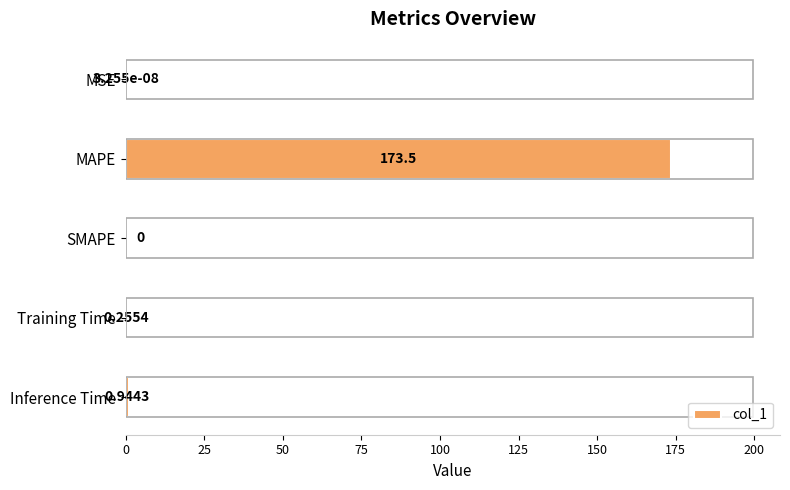

Between Inference Time and MSE, which is larger?

Inference Time